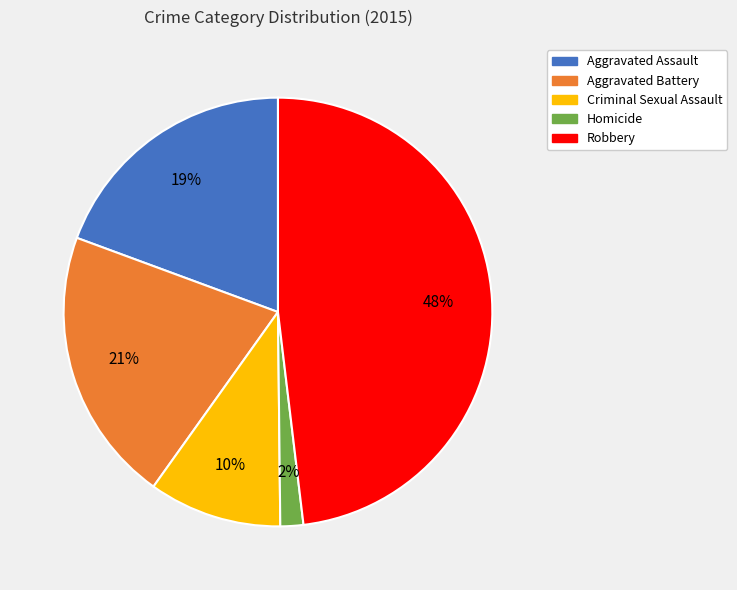

Which slice is the smallest?

Homicide